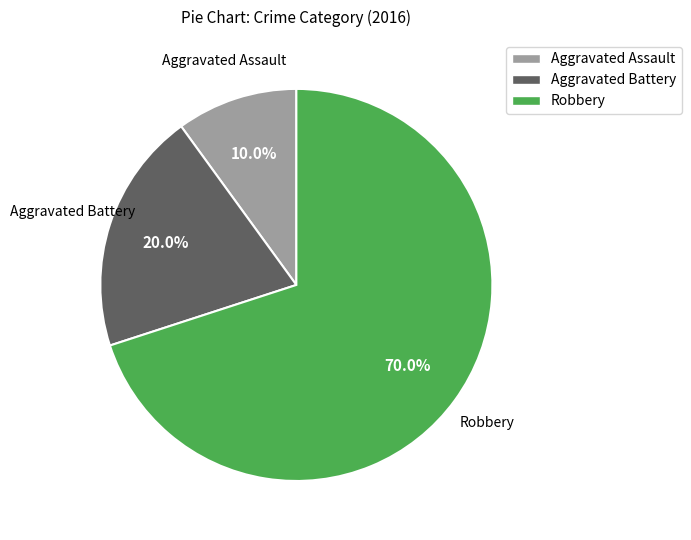

Is there any slice that represents more than half of the pie?

Yes